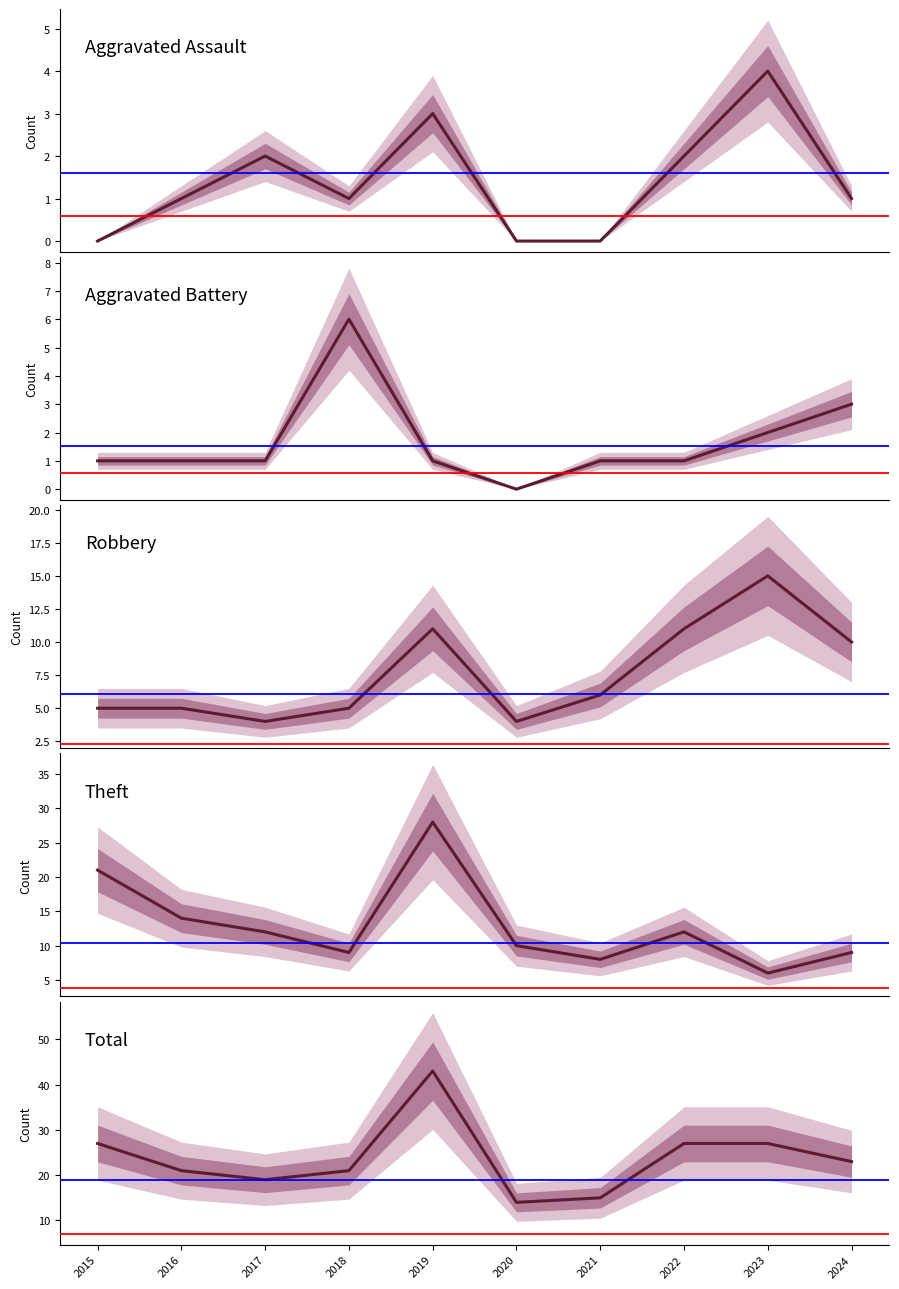

Which series has the largest total across all categories?

Total